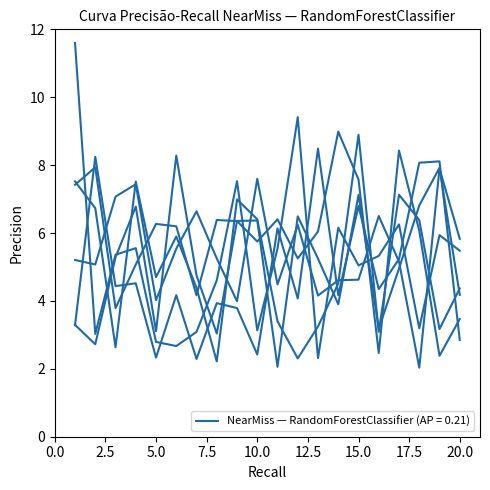

Is it true that x4 equals 3.5 at 20?

True